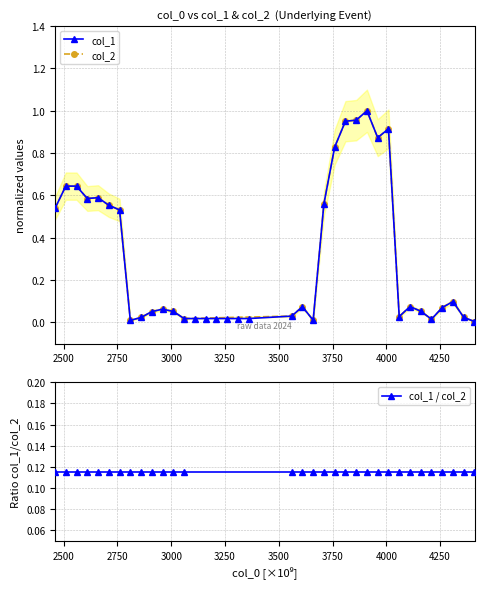

Where is the first local maximum?

2500